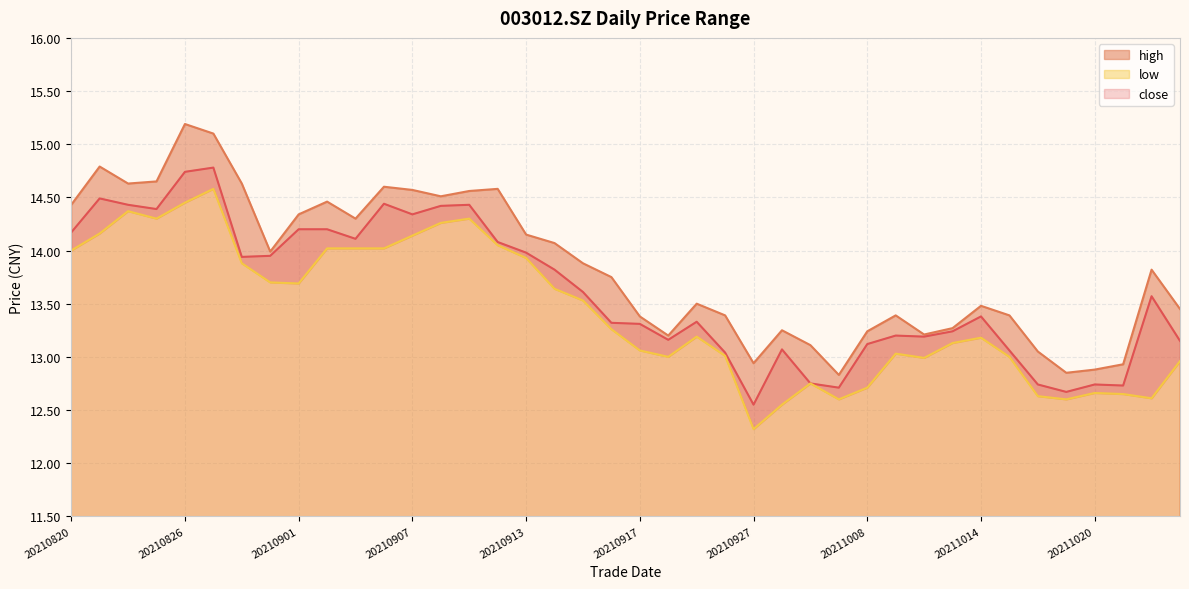

True or false: close and high cross at least once.

False